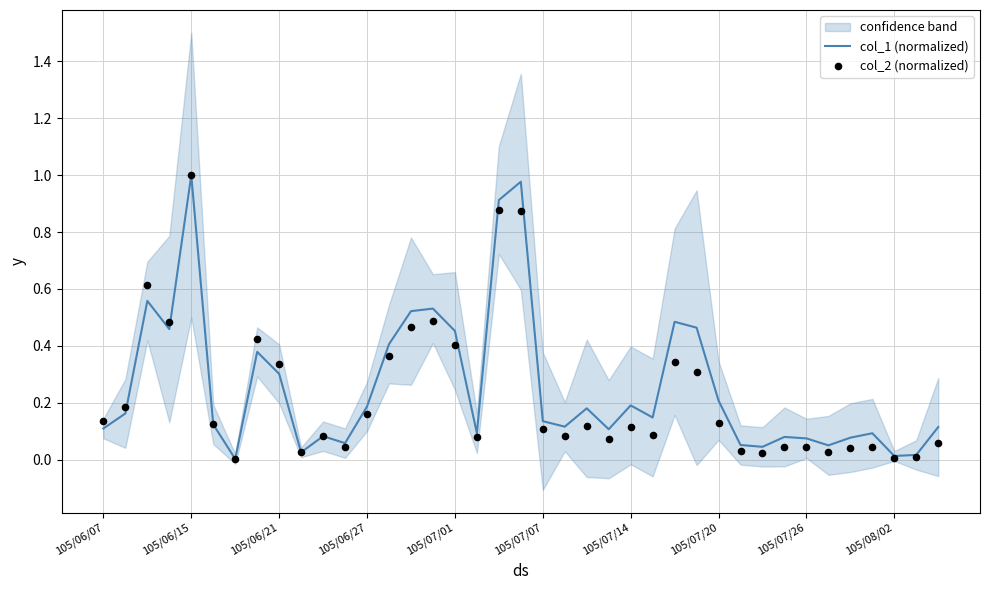

Which series has the widest spread of Y values?

col_1 (normalized)